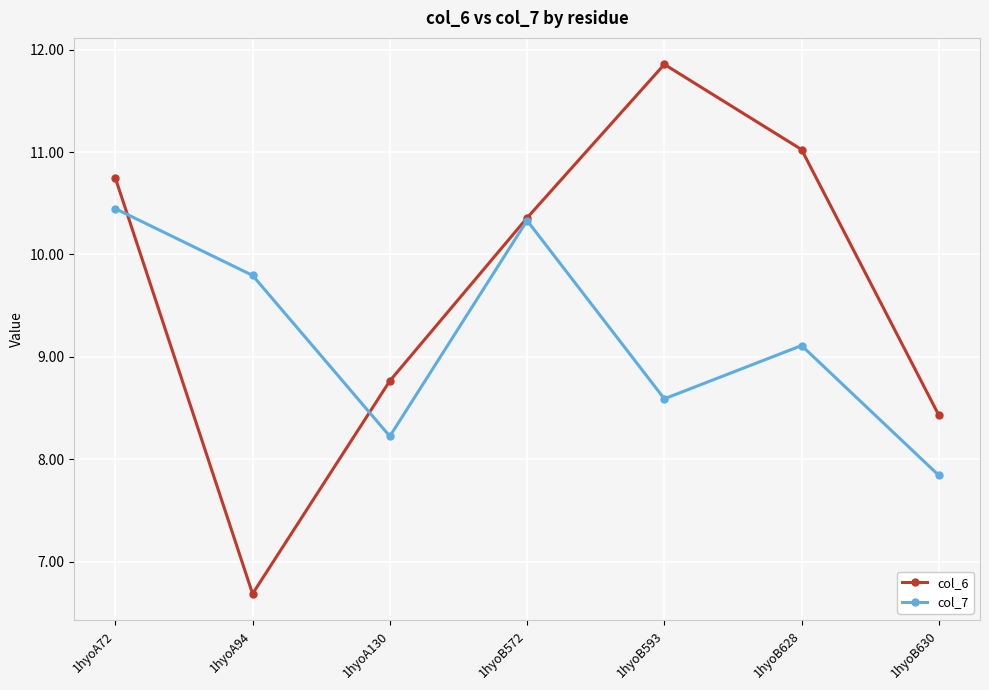

Which series has the largest total across all categories?

col_6